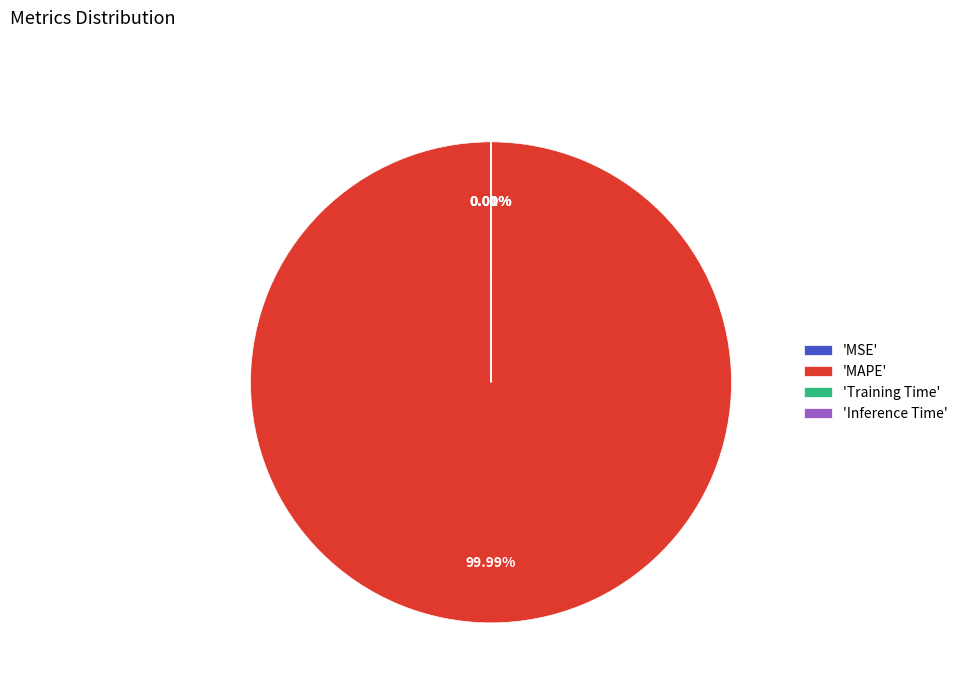

What is the largest slice in the pie chart?

'MAPE'